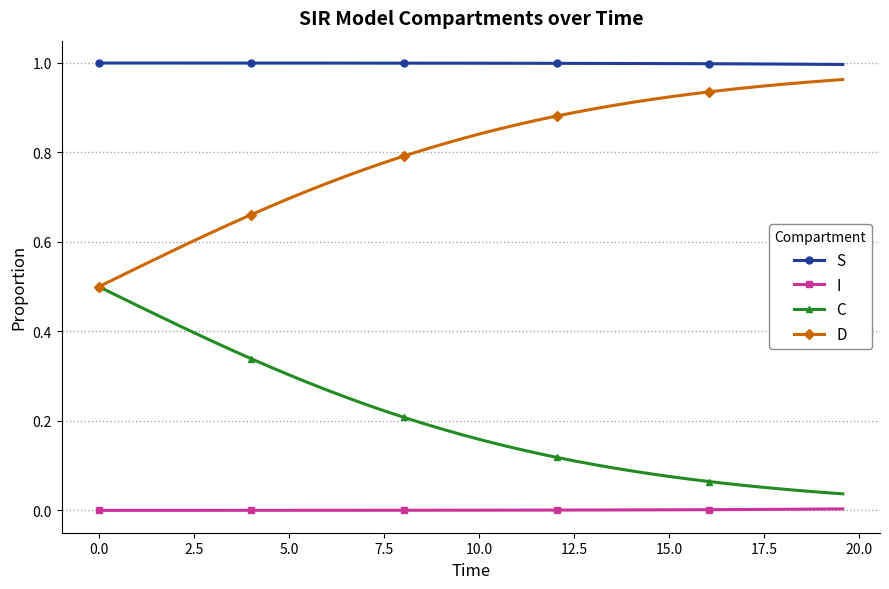

Which series has the largest total across all categories?

S